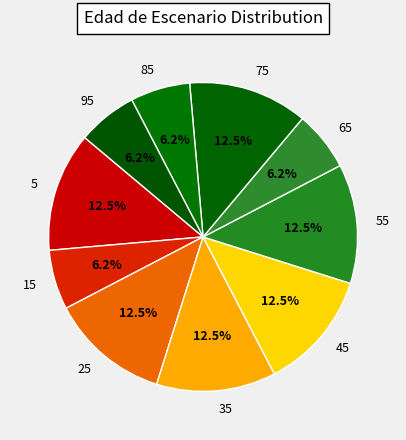

Combined, do 5 and 55 account for over 50%?

No